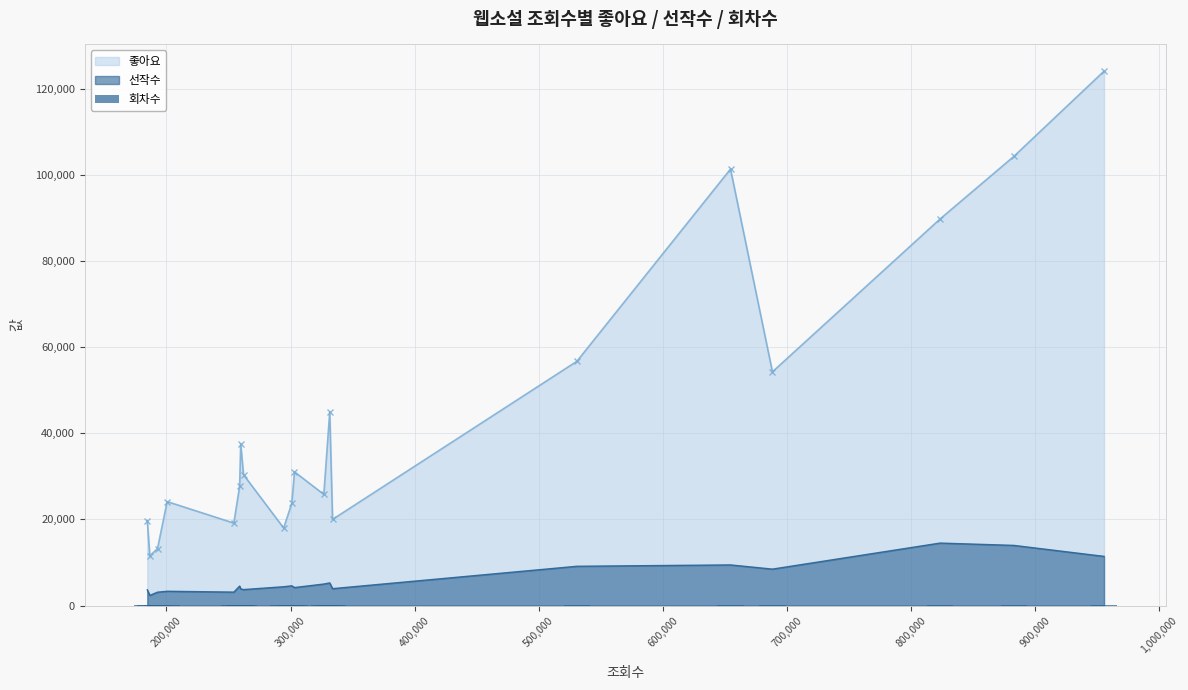

True or false: 좋아요 and 선작수 cross at least once.

False